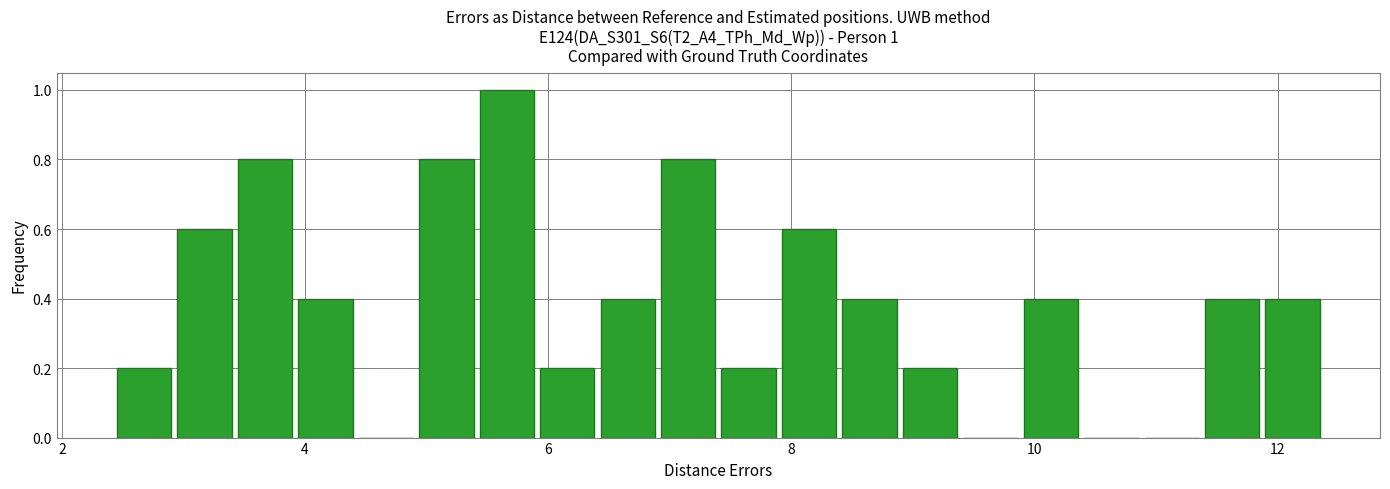

Read against the x-axis, roughly where is the centre of the tallest bar?

5.6